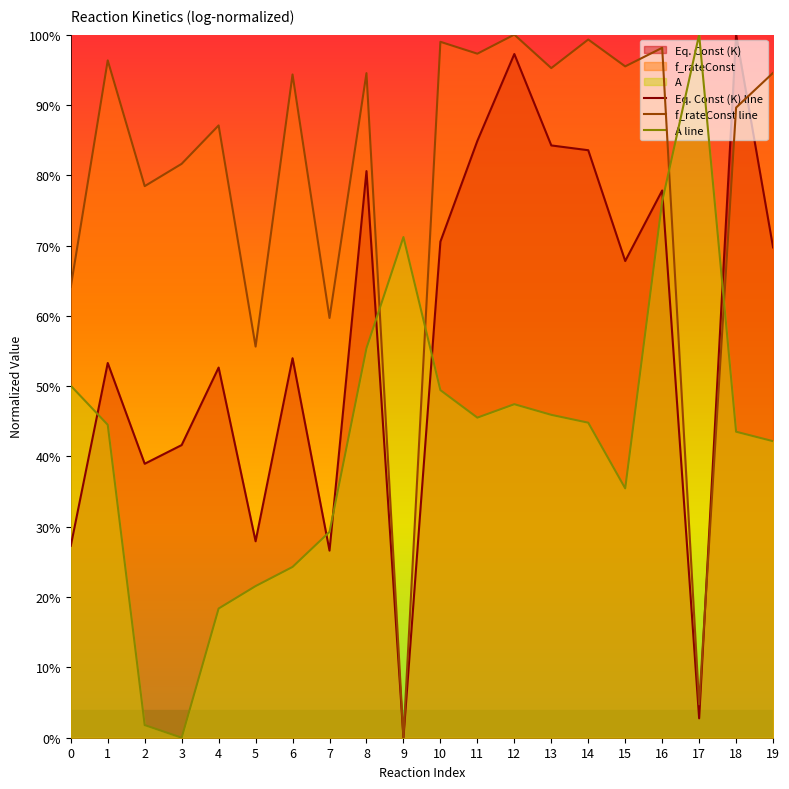

Where is the first local maximum for f_rateConst line?

1